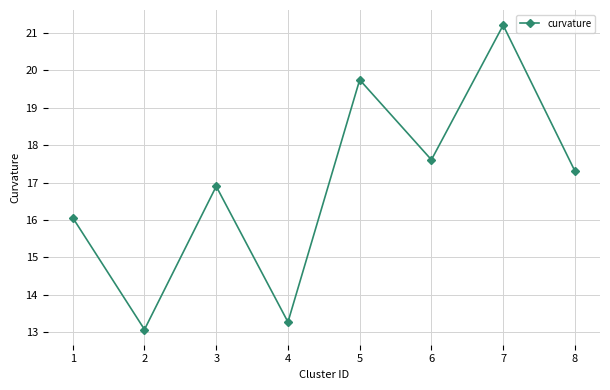

Where is the first local minimum?

2